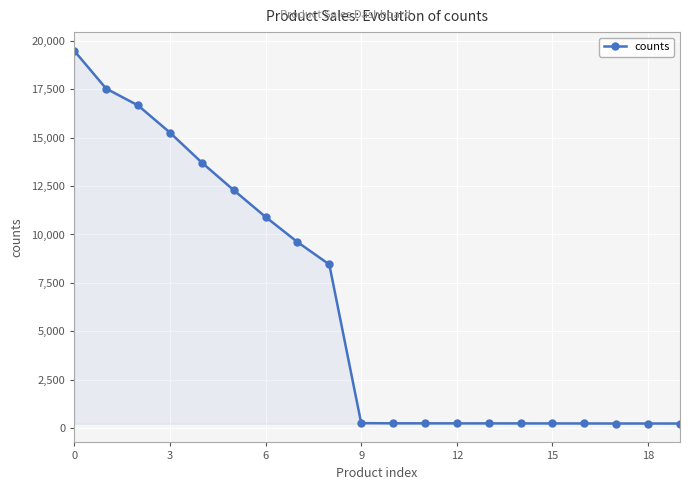

What is the maximum value shown in the chart?

19495